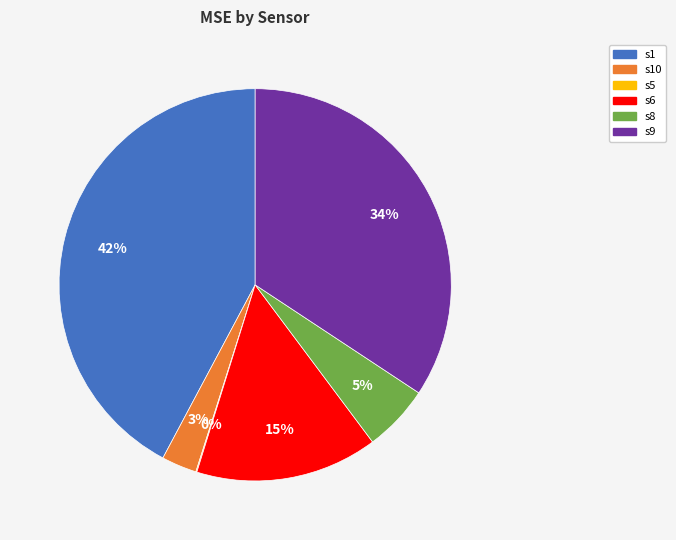

To the nearest percent, what is the difference between the largest and smallest slice percentages?

42%